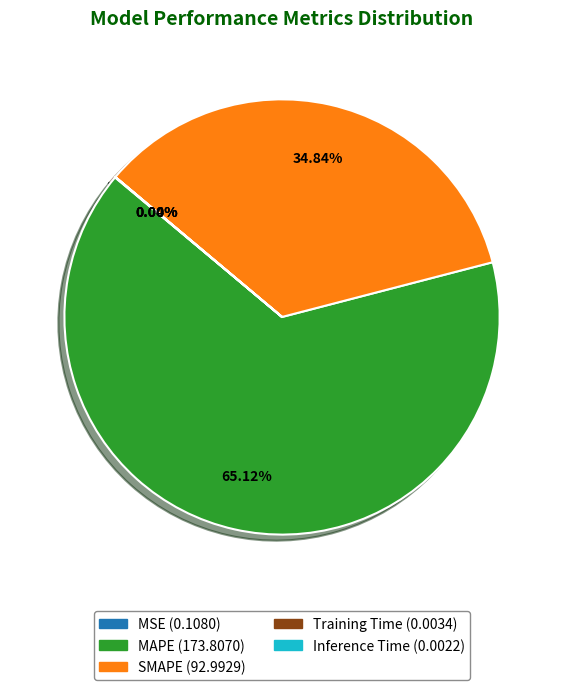

Which category accounts for the majority?

MAPE